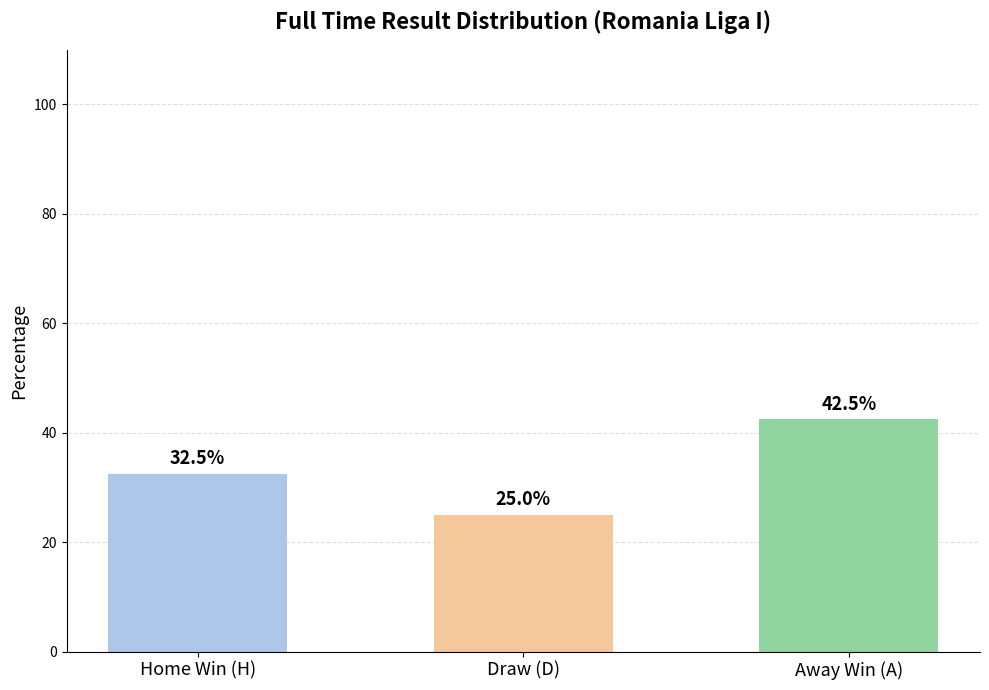

Is it true that the value at Draw (D) is 25.0?

True